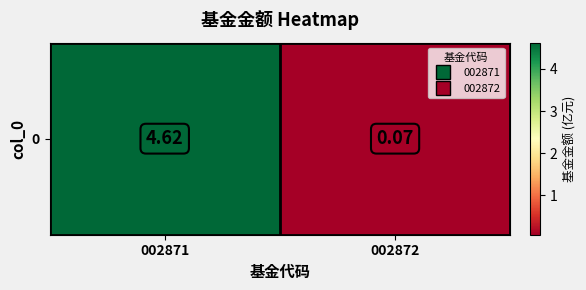

The chart shows a value of 4.6 at 002871. True or false?

True